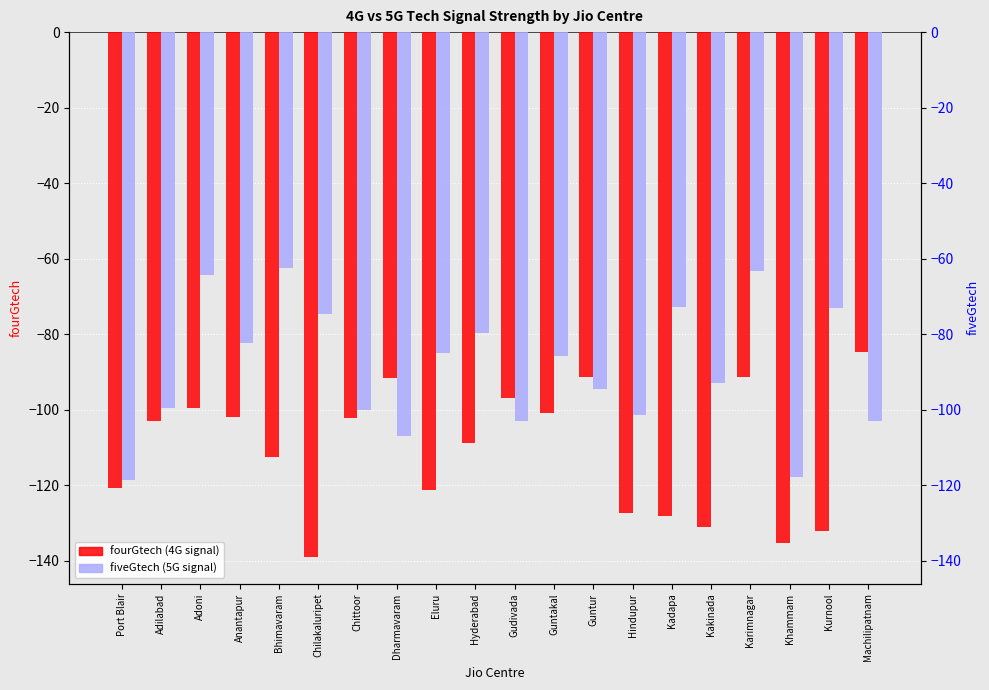

Rank the categories by fiveGtech value from lowest to highest.

Port Blair, Khammam, Dharmavaram, Gudivada, Machilipatnam, Hindupur, Chittoor, Adilabad, Guntur, Kakinada, Guntakal, Eluru, Anantapur, Hyderabad, Chilakaluripet, Kurnool, Kadapa, Adoni, Karimnagar, Bhimavaram